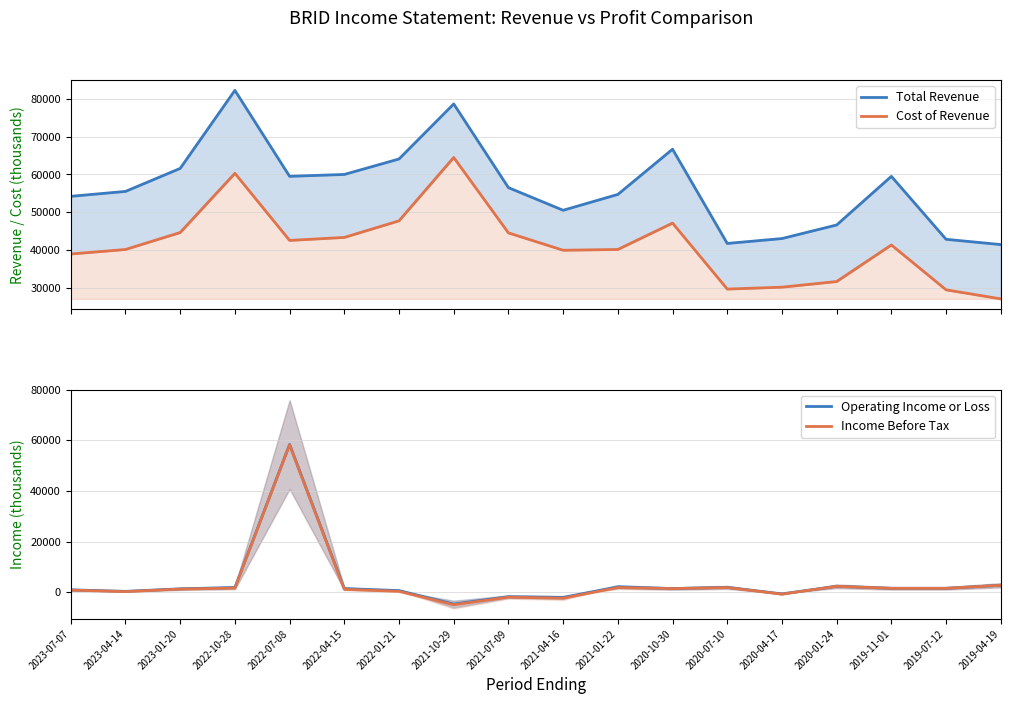

What is the smallest value displayed?

-4900